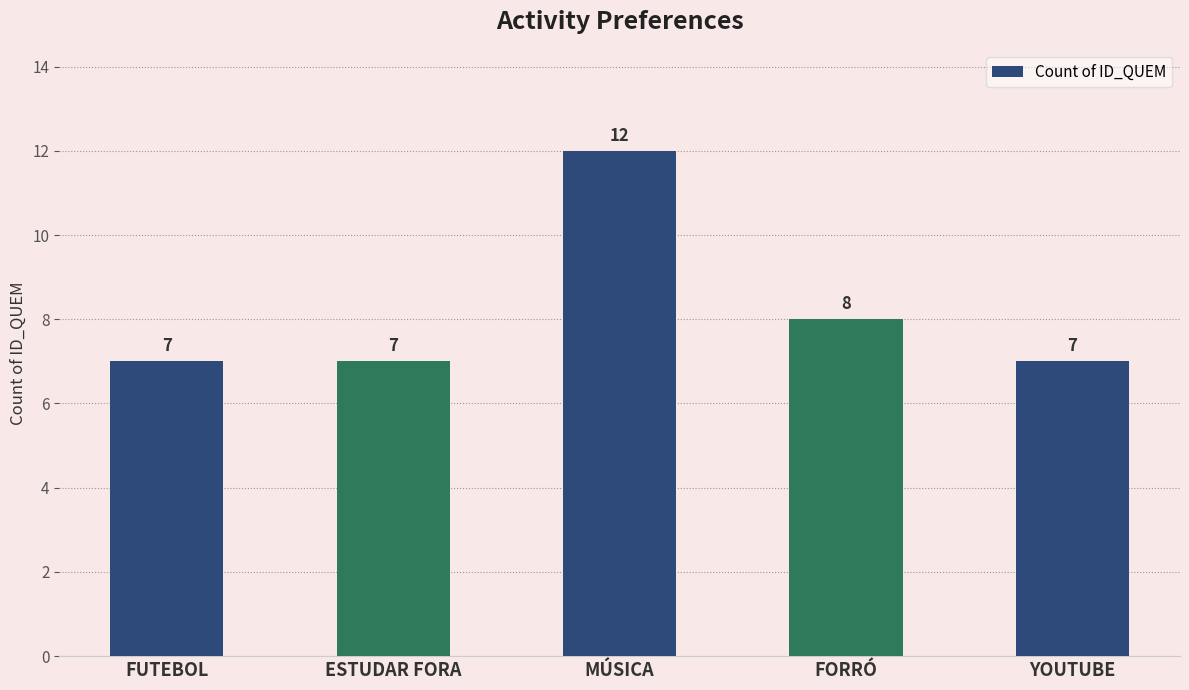

What is the approximate value at FUTEBOL?

7